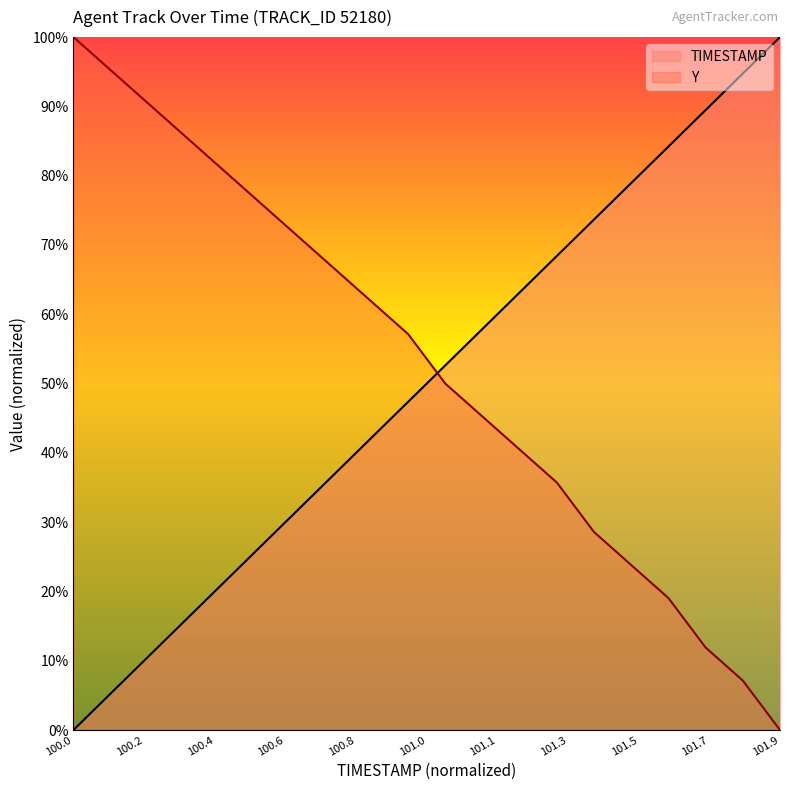

How many times do Y and TIMESTAMP cross each other?

1